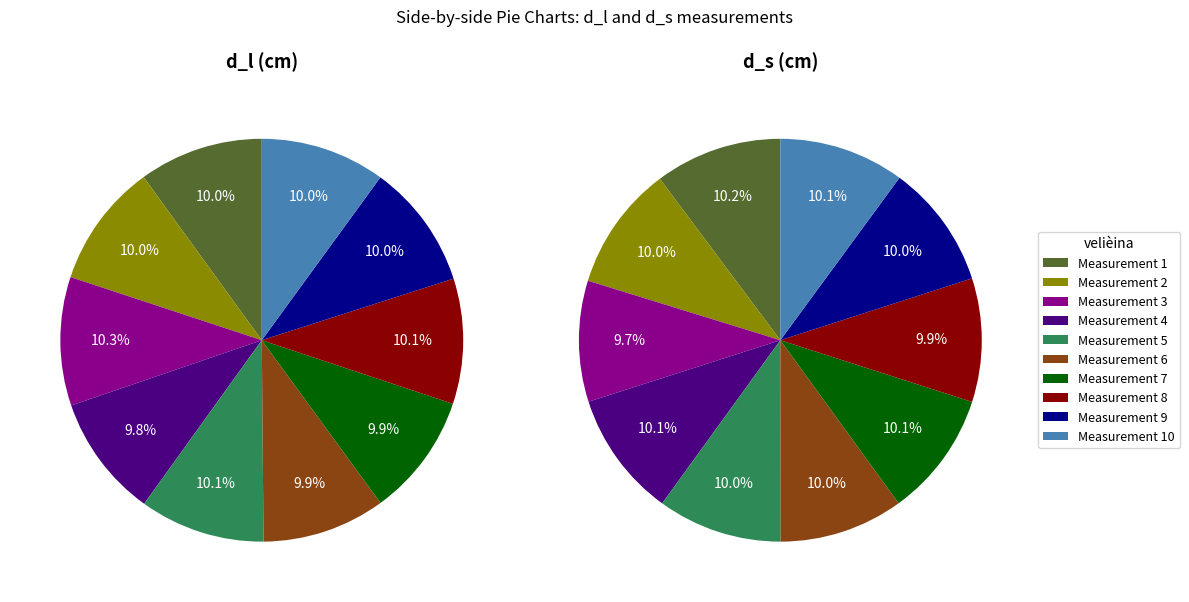

Rank the categories by value from lowest to highest.

3, 8, 9, 6, 5, 2, 7, 10, 4, 1